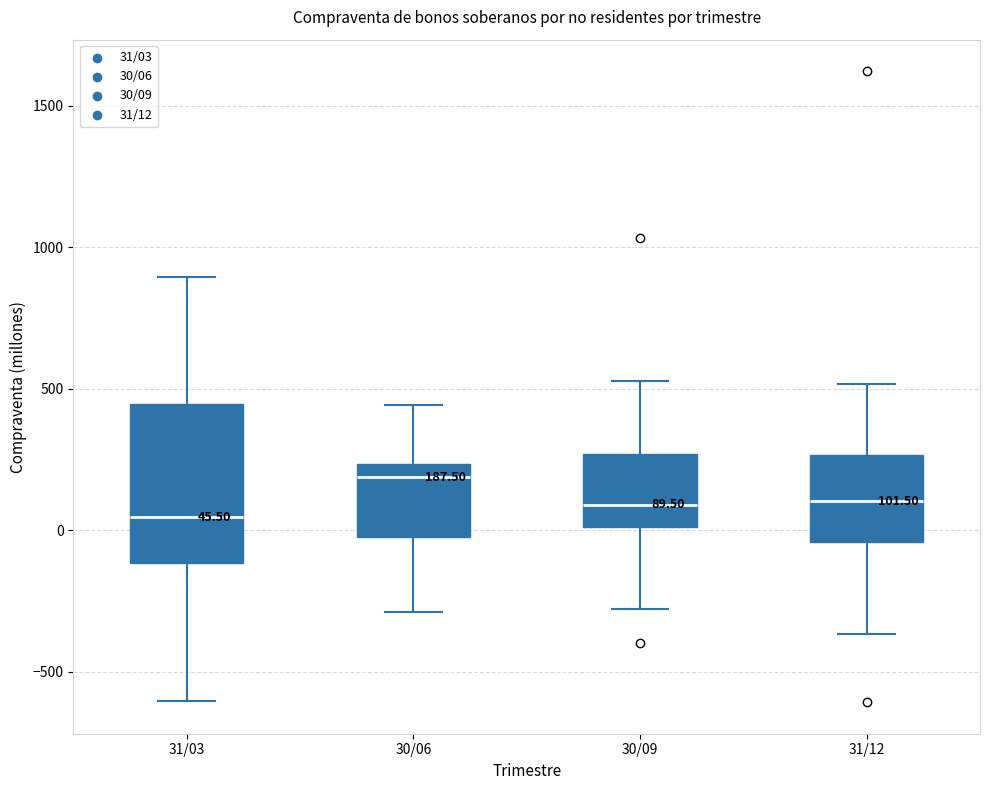

Which box has the highest median line?

30/06